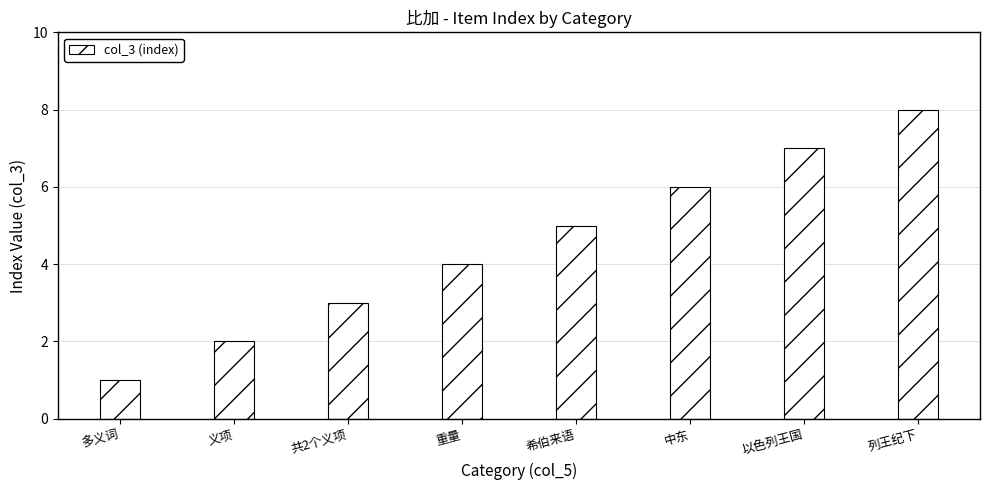

What is the difference between the maximum and minimum values?

7